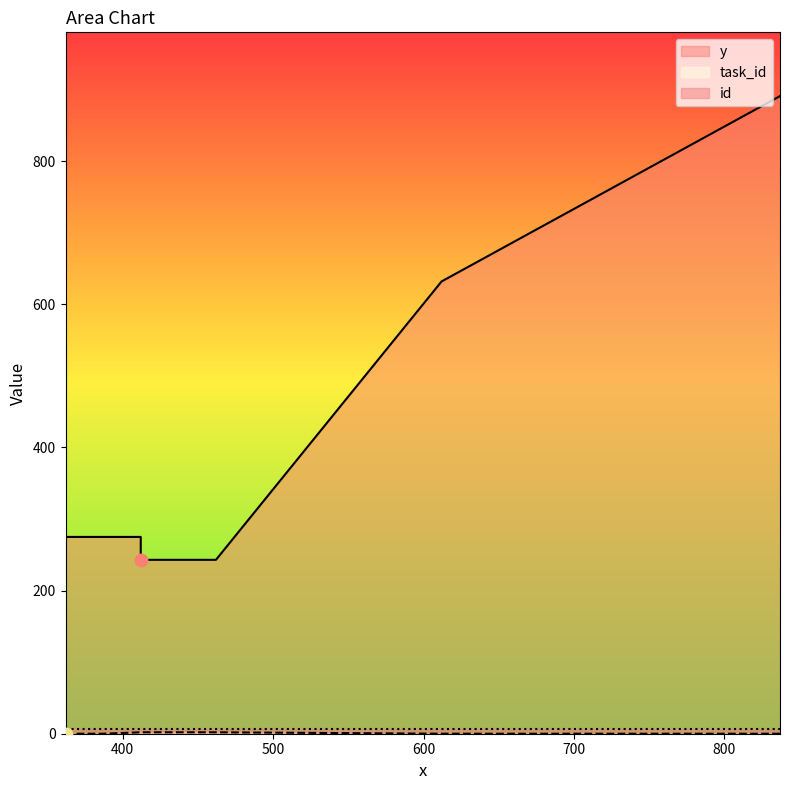

What is the total value across all series at 412?

284